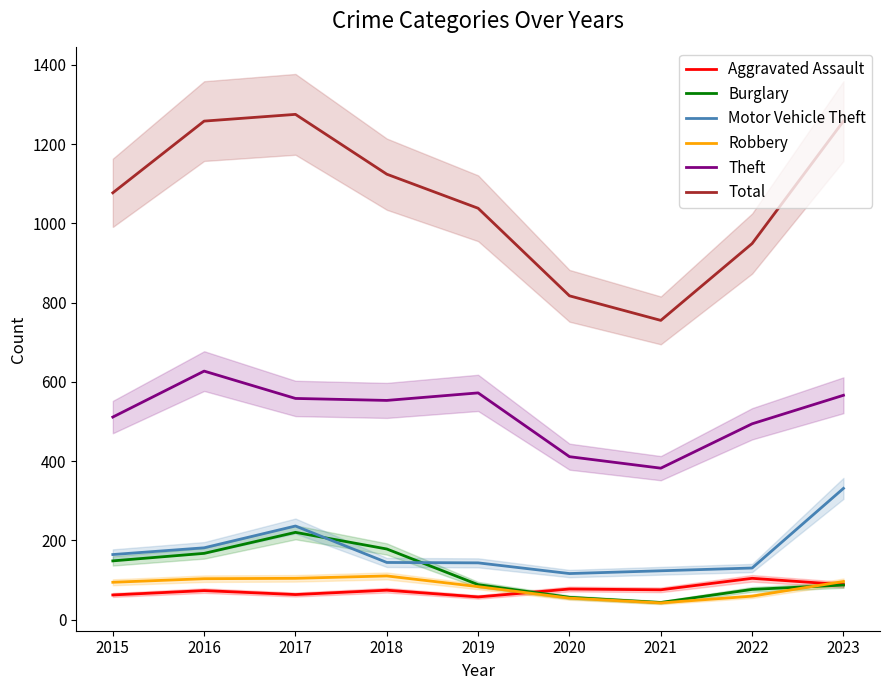

What is the difference between the Burglary values at 2023 and 2018?

91